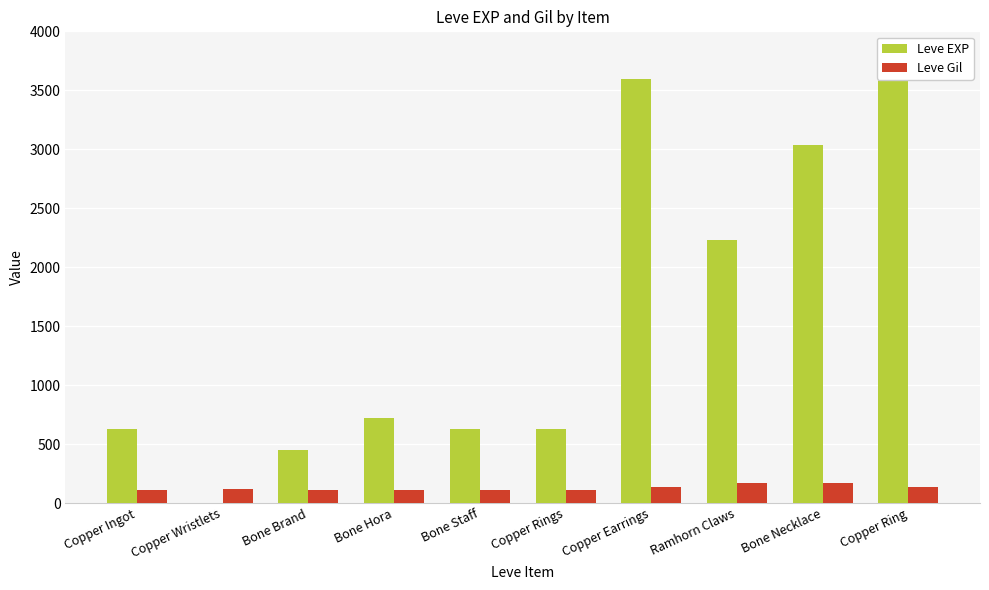

Reading left to right, transcribe all the data shown in this chart.

Leve EXP: 630	1	450	720	630	630	3600	2230	3040	3600
Leve Gil: 113	116	112	112	113	112	139	170	169	139